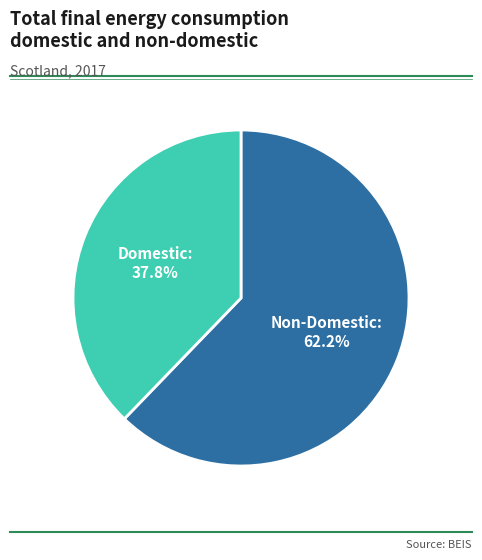

Rank the categories by value from highest to lowest.

Non-Domestic, Domestic